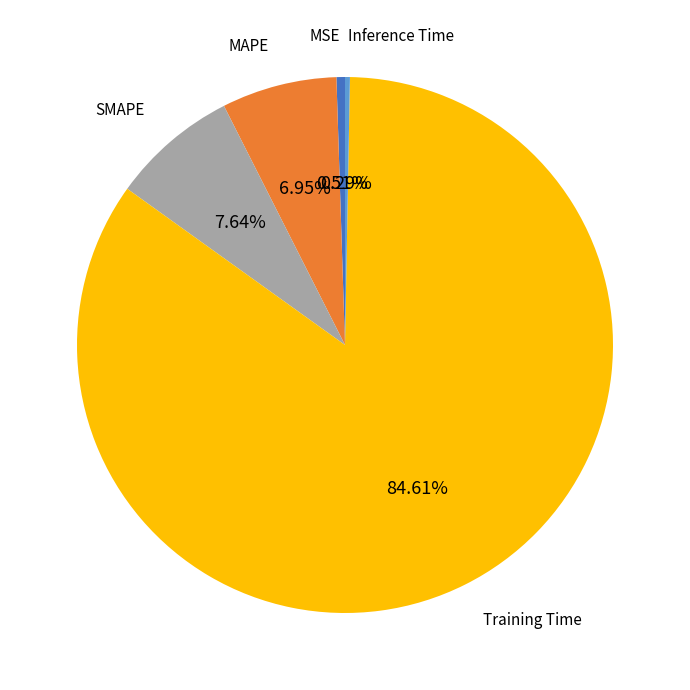

Does any single category account for the majority?

Yes